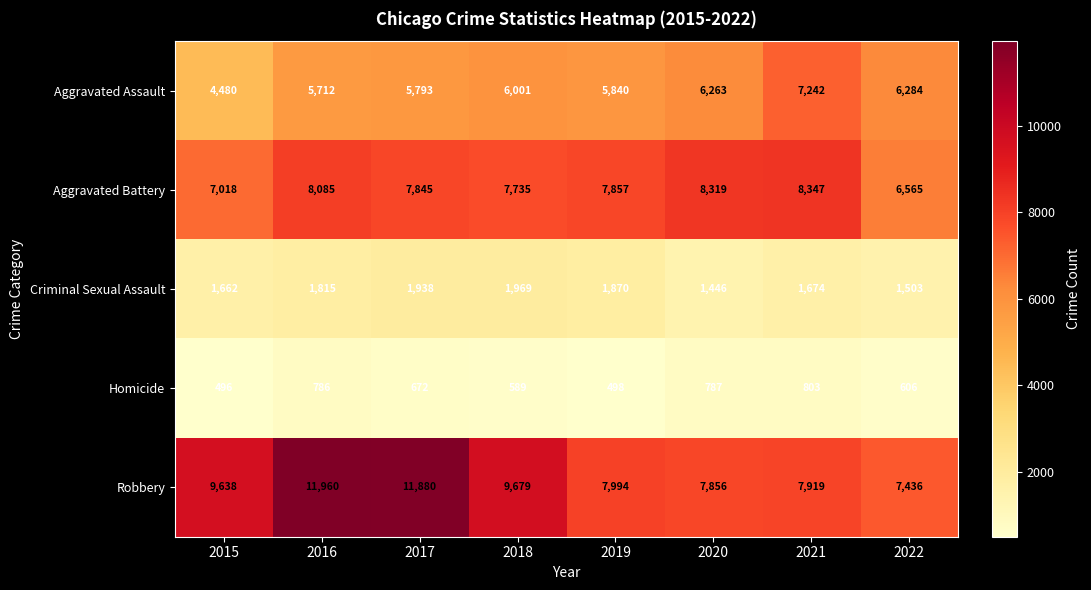

What value does the Aggravated Assault series have at 2021, to the nearest 10?

7240